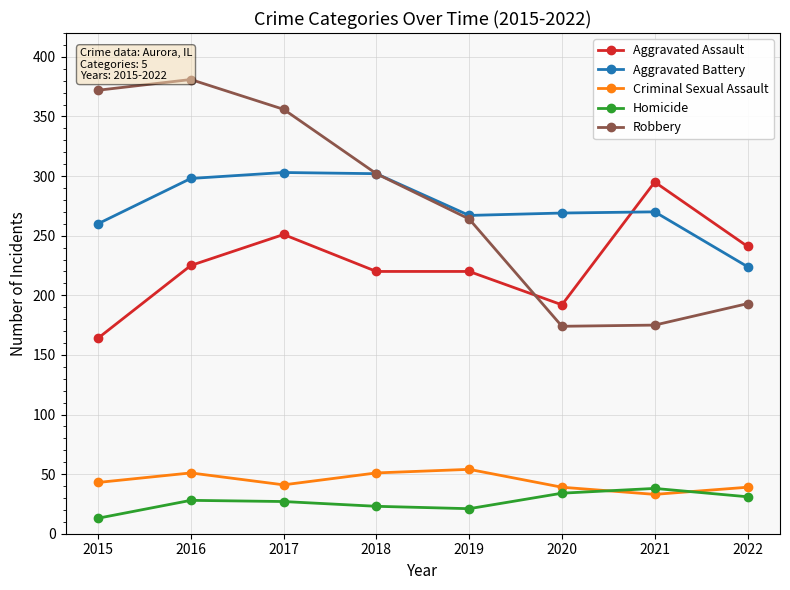

Reading left to right, what are all the values shown in this chart?

Aggravated Assault: 2015=164	2016=225	2017=251	2018=220	2019=220	2020=192	2021=295	2022=241
Aggravated Battery: 2015=260	2016=298	2017=303	2018=302	2019=267	2020=269	2021=270	2022=224
Criminal Sexual Assault: 2015=43	2016=51	2017=41	2018=51	2019=54	2020=39	2021=33	2022=39
Homicide: 2015=13	2016=28	2017=27	2018=23	2019=21	2020=34	2021=38	2022=31
Robbery: 2015=372	2016=381	2017=356	2018=302	2019=264	2020=174	2021=175	2022=193